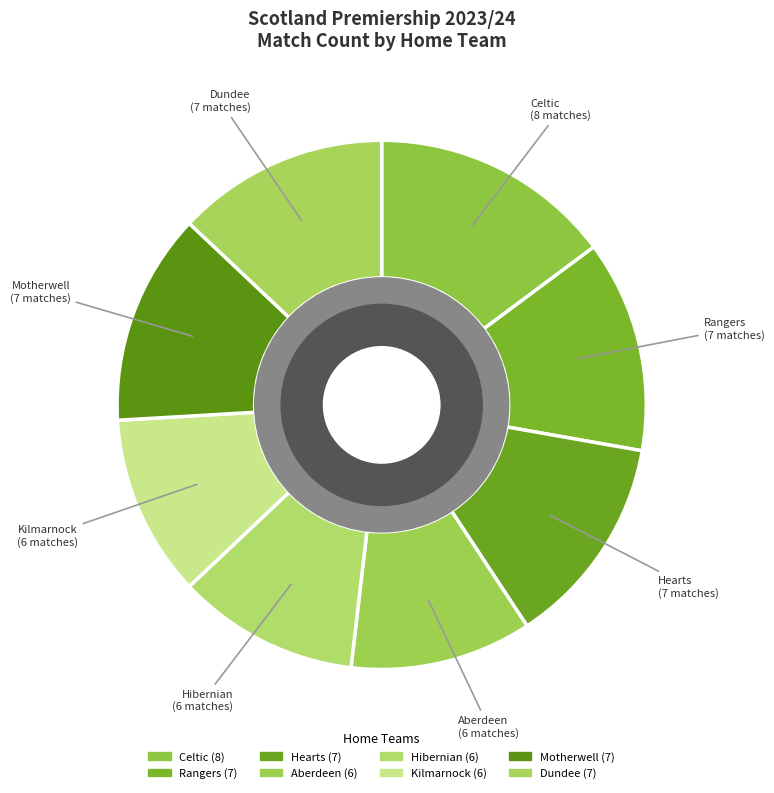

Between Rangers and Celtic, which is larger?

Celtic